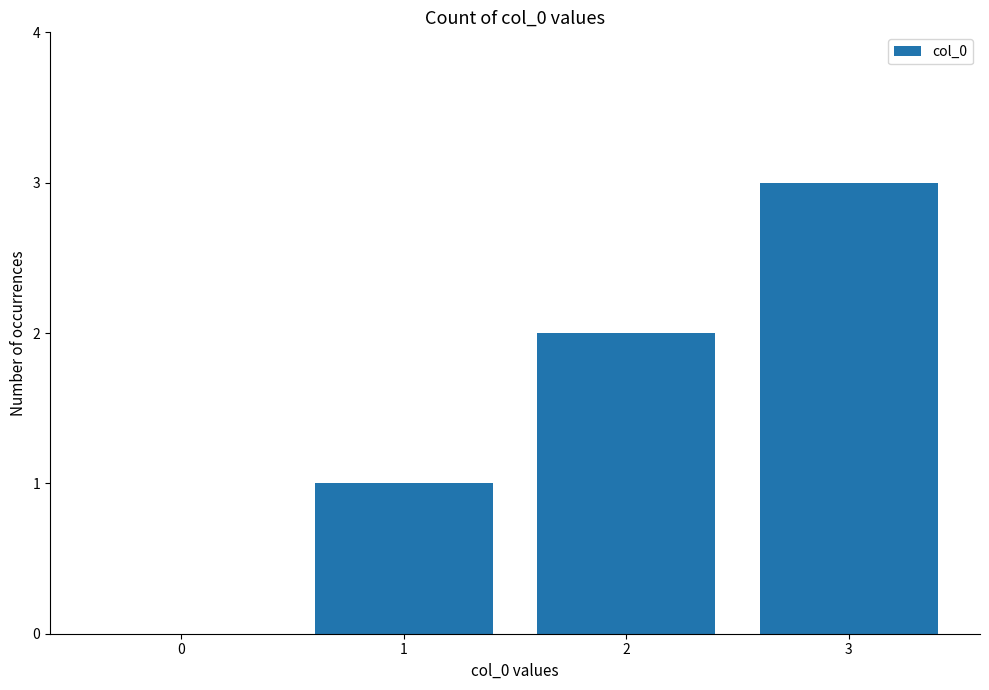

How many values are above zero?

3